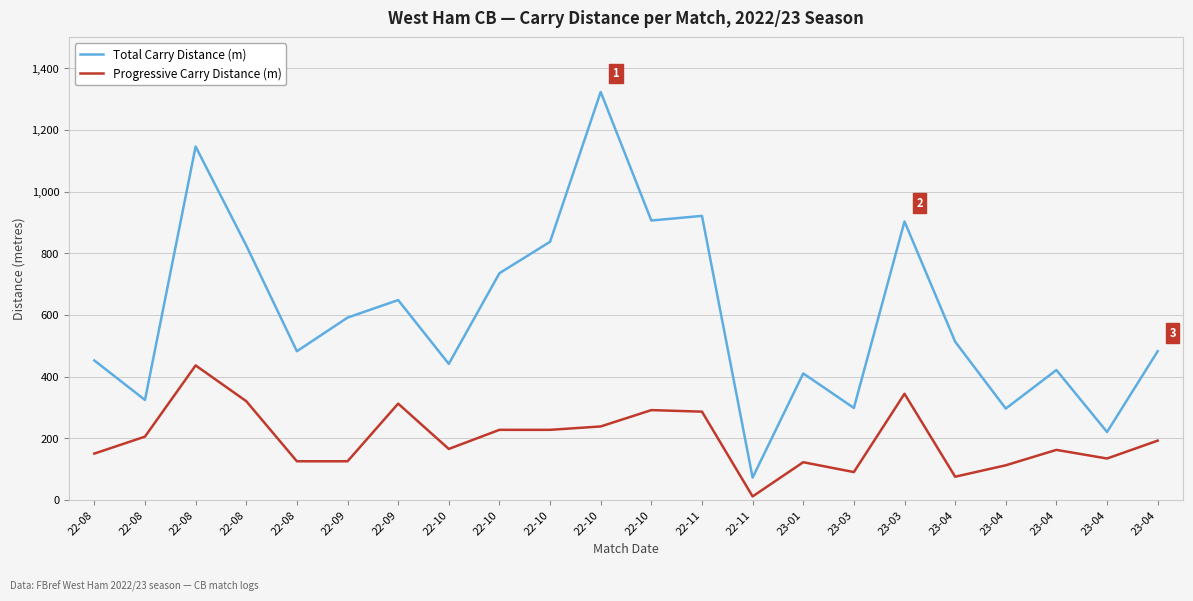

True or false: Progressive Carry Distance (m) and Total Carry Distance (m) intersect in this chart.

False